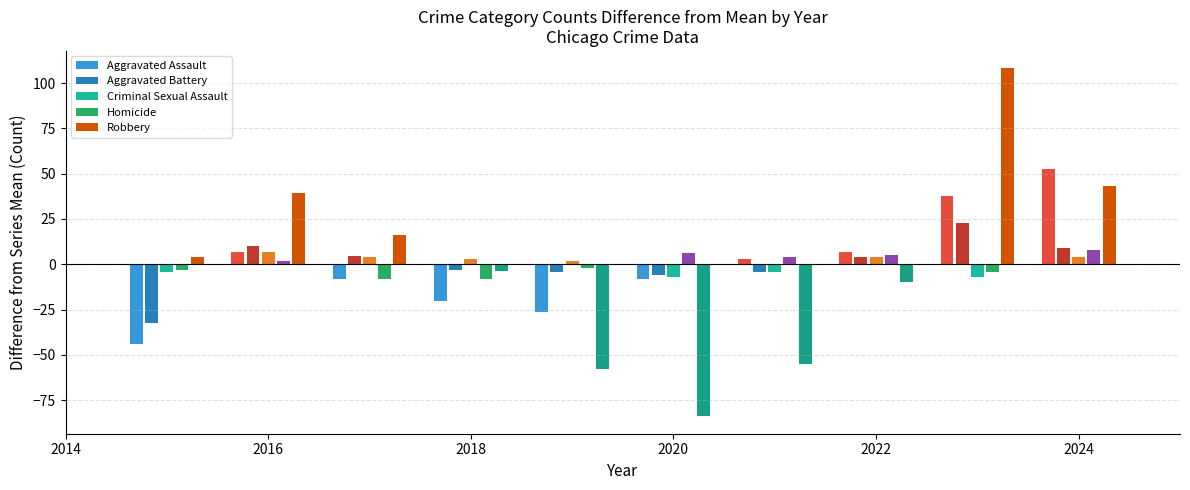

Reading left to right, transcribe all the data shown in this chart.

Aggravated Assault: -44.2	6.8	-8.2	-20.2	-26.2	-8.2	2.8	6.8	37.8	52.8
Aggravated Battery: -32.2	9.8	4.8	-3.2	-4.2	-6.2	-4.2	3.8	22.8	8.8
Criminal Sexual Assault: -4.2	6.8	3.8	2.8	1.8	-7.2	-4.2	3.8	-7.2	3.8
Homicide: -3.0	2.0	-8.0	-8.0	-2.0	6.0	4.0	5.0	-4.0	8.0
Robbery: 4.1	39.1	16.1	-3.9	-57.9	-83.9	-54.9	-9.9	108.1	43.1